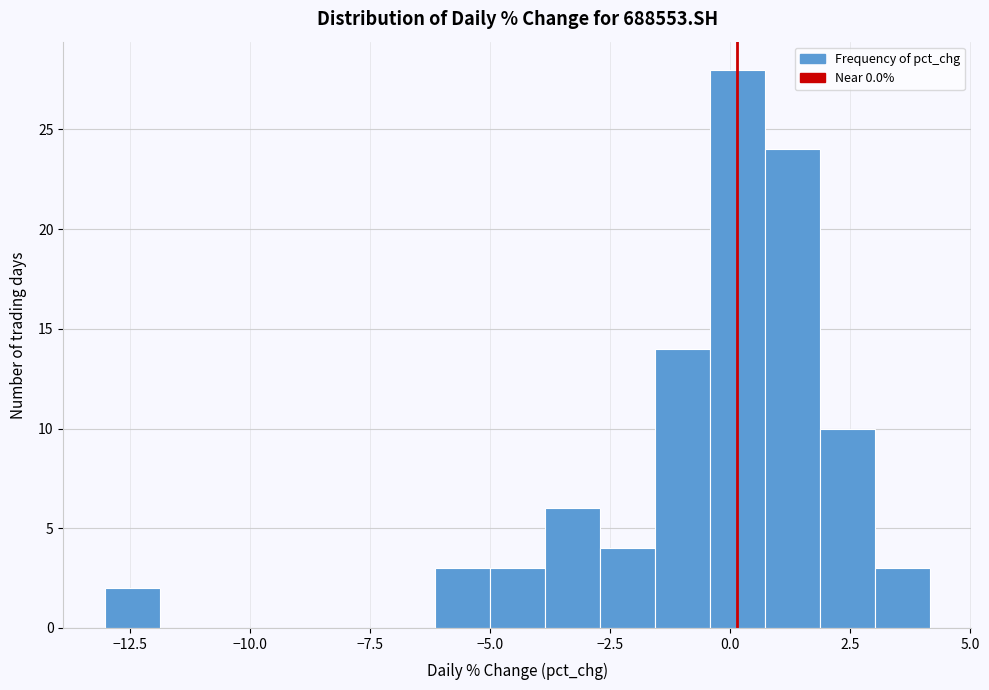

Read against the x-axis, roughly where is the centre of the tallest bar?

0.0